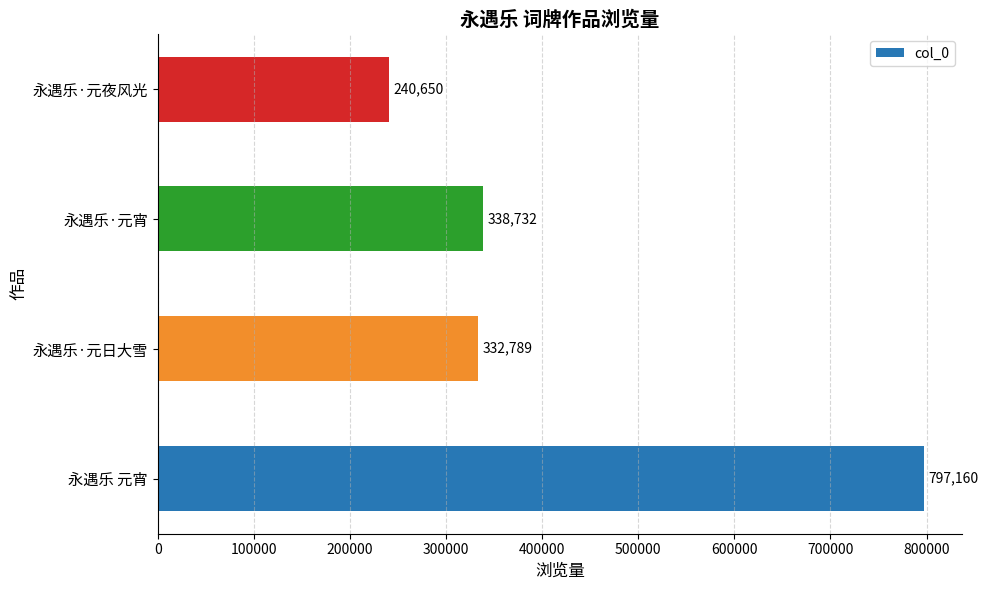

Reading bottom to top, list all the values displayed in this chart.

797160	332789	338732	240650